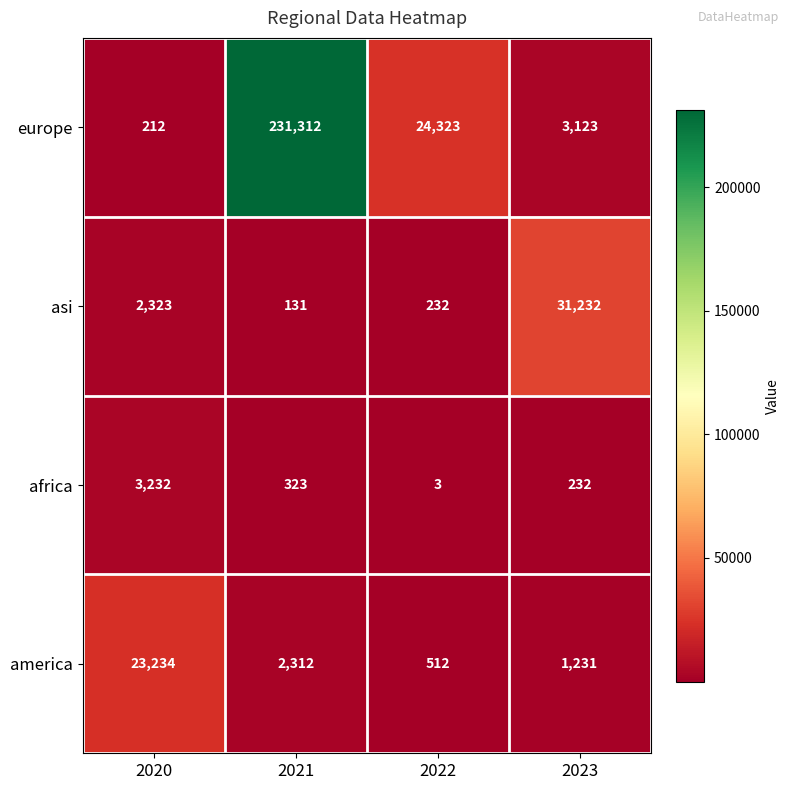

At how many categories does at least one series exceed 35393?

1